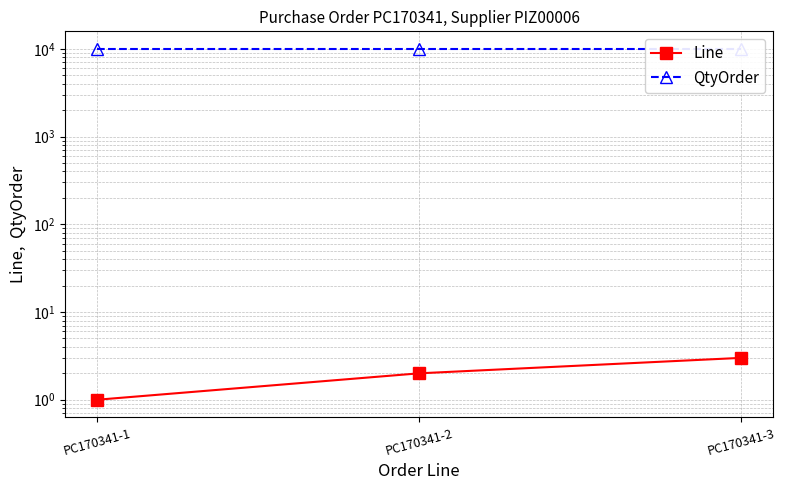

What is the value of the QtyOrder point at the 2nd from the left?

10000